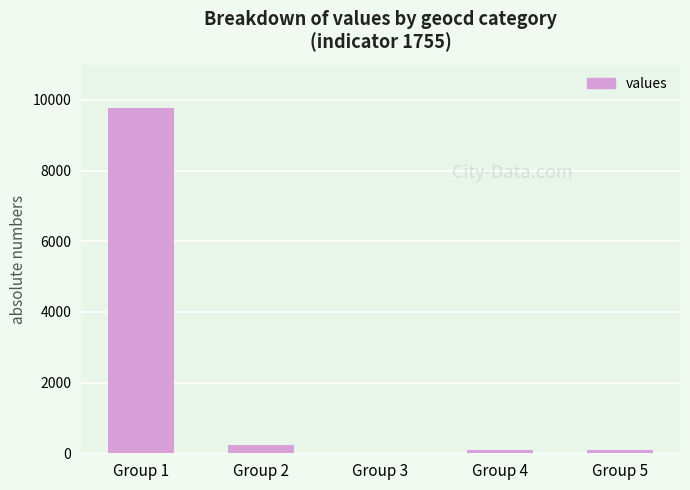

What is the greatest value displayed?

9777